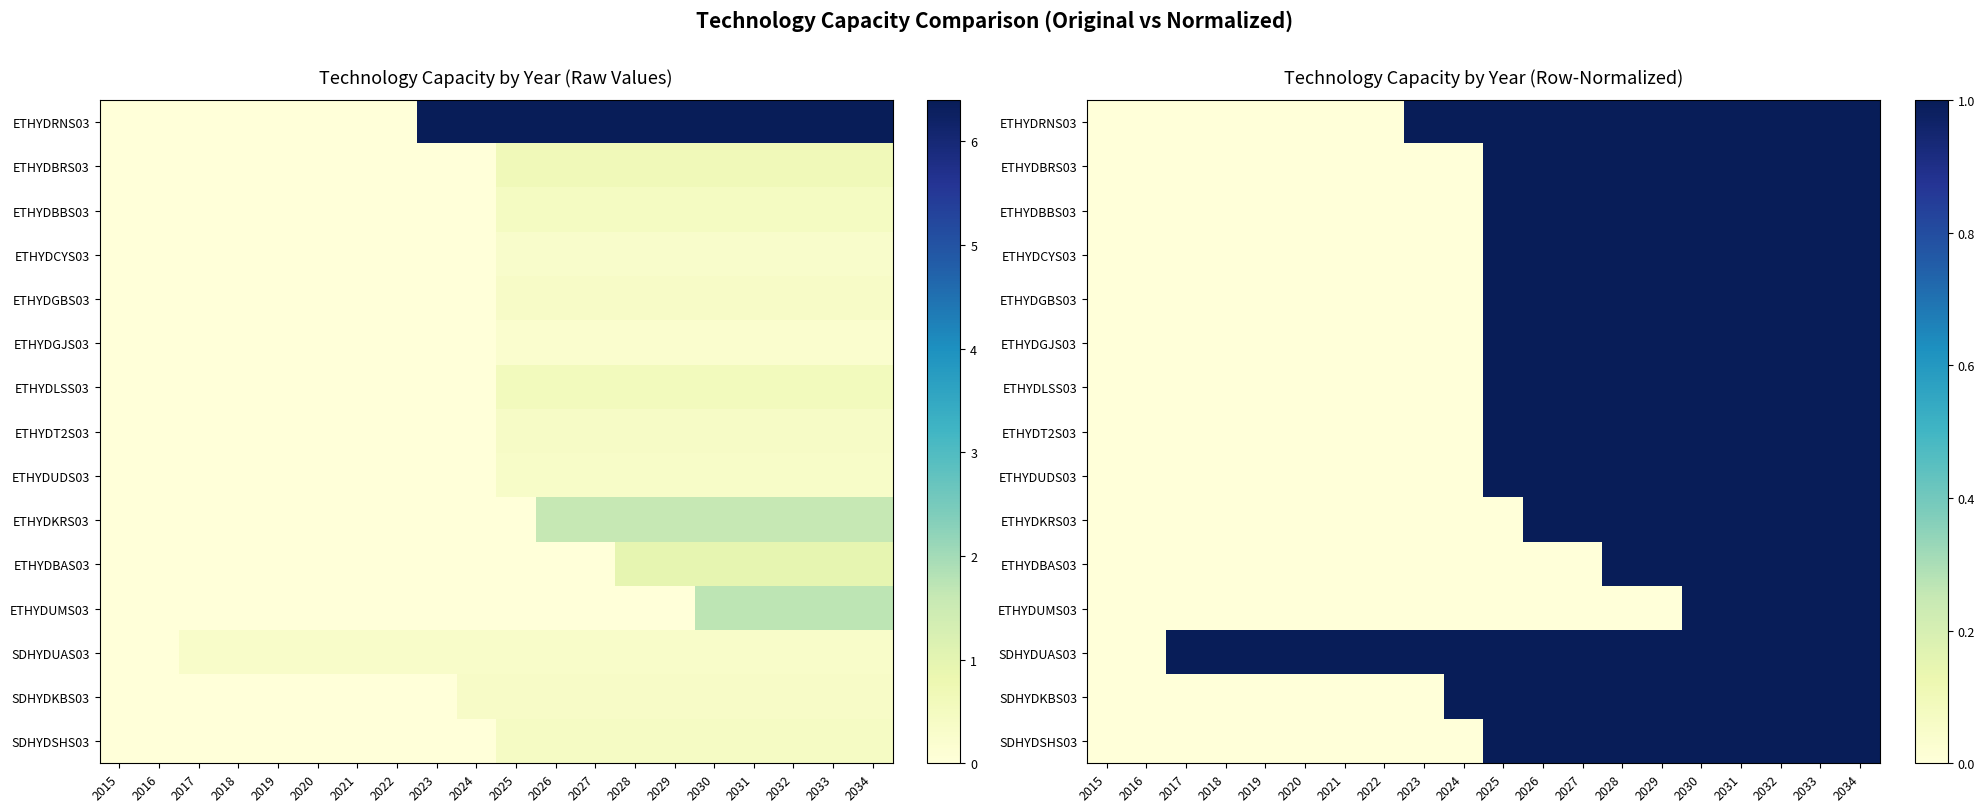

How many values in ETHYDRNS03 are above zero?

12